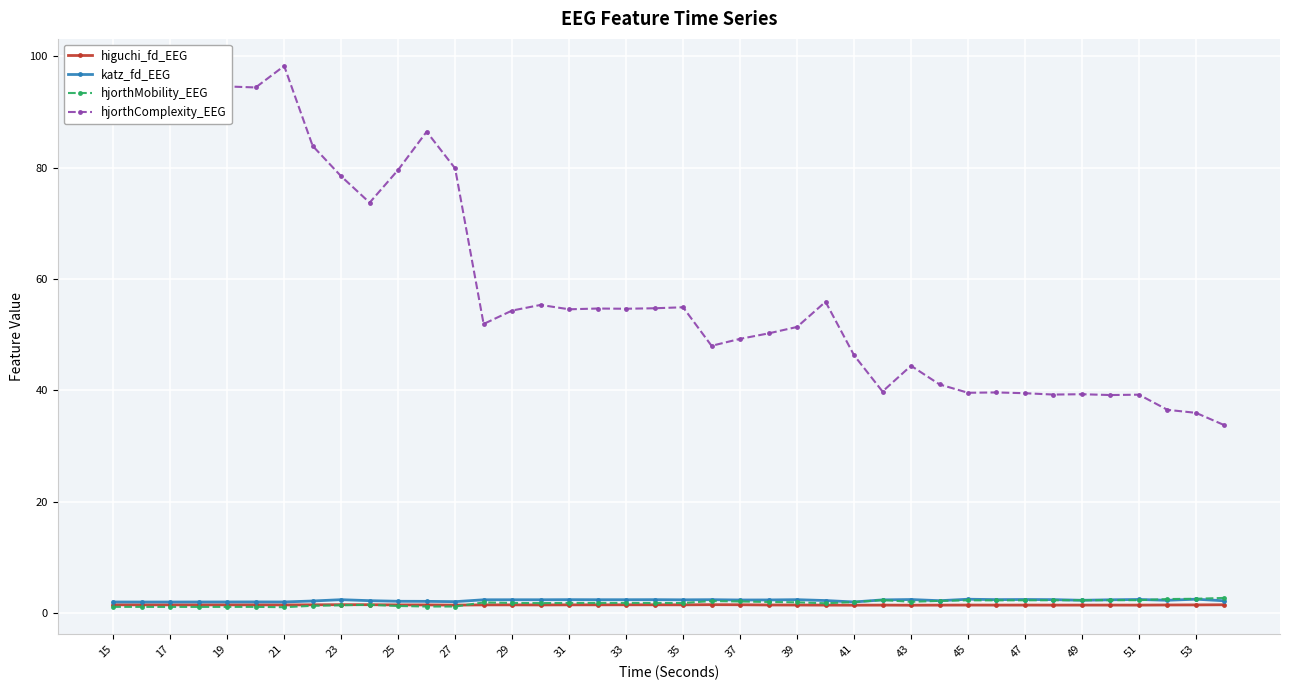

True or false: higuchi_fd_EEG has more than 0 interior local peaks.

True